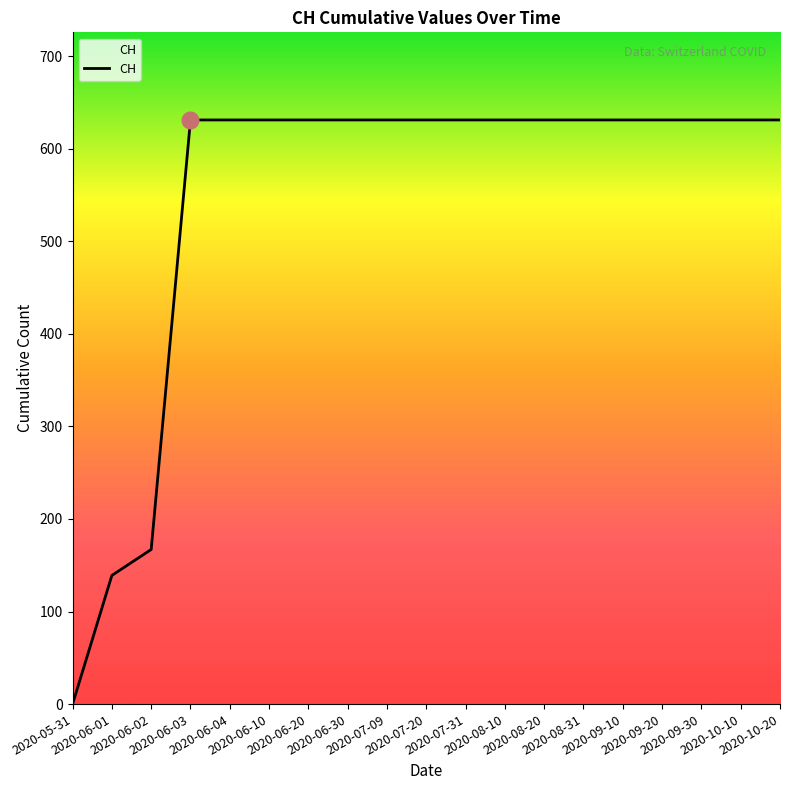

Is it true that the value at 2020-09-30 is 631?

True